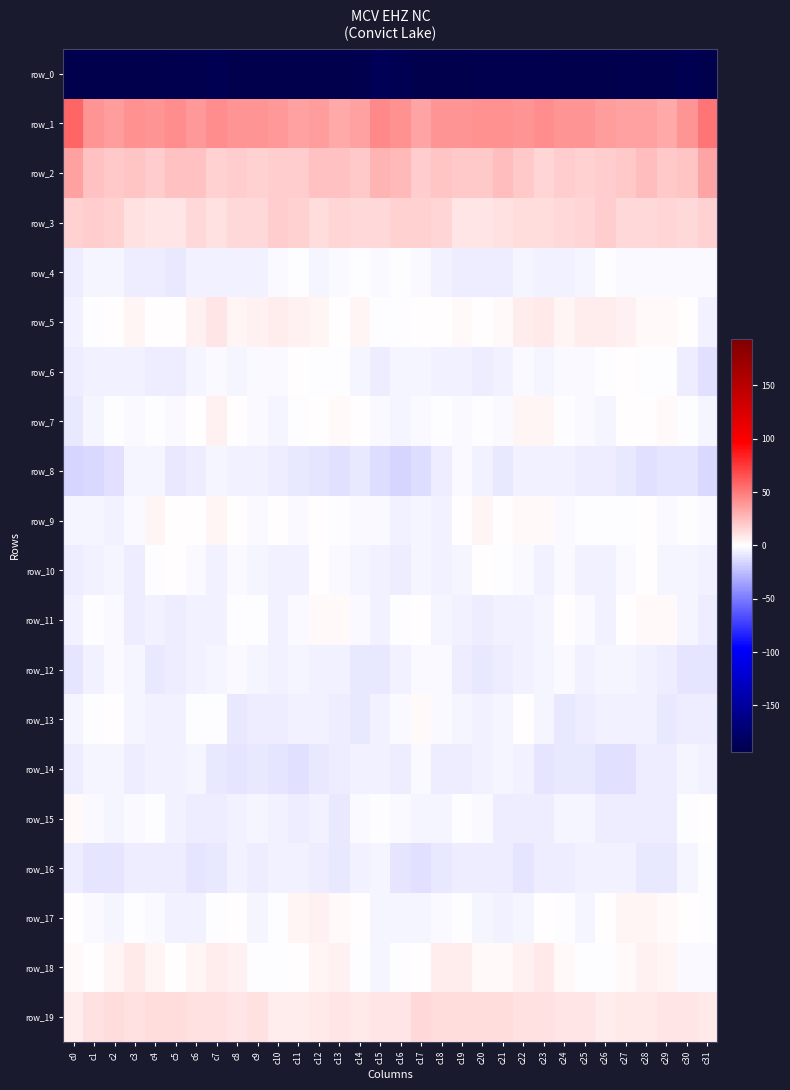

Which series has the widest spread of values?

row_0